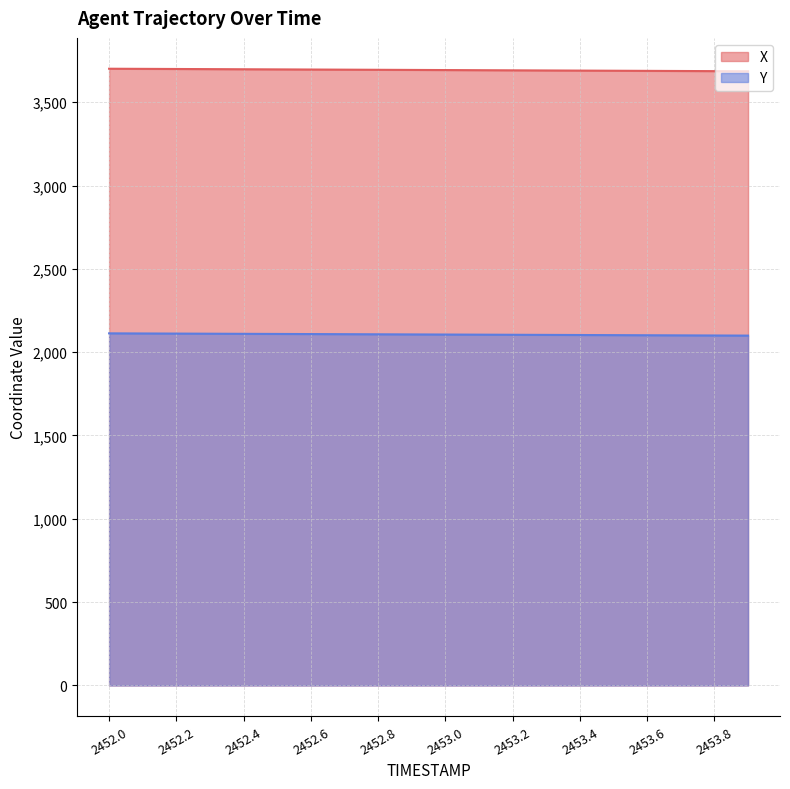

How many series are shown in this chart?

2